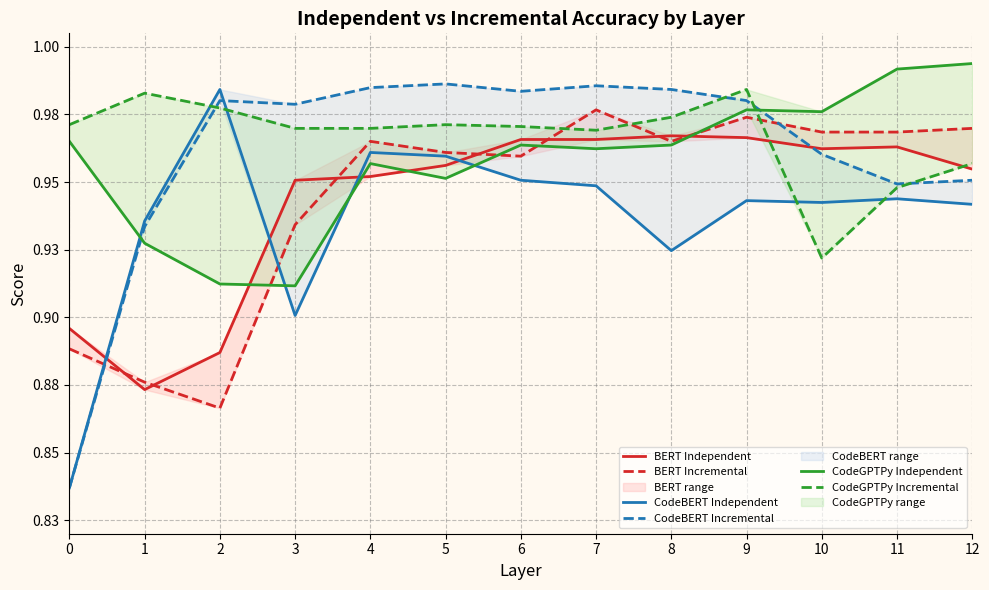

Which has a higher value, 12 or 9?

9